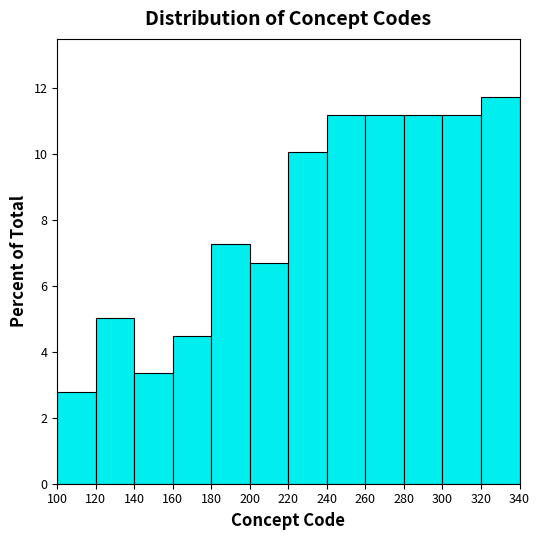

Reading left to right, transcribe this chart: for each bar, give the range it covers on the x-axis and its height. The values are not printed on the chart, so give them approximately, as read against the axis.

100 to 120: 2.8
120 to 140: 5.0
140 to 160: 3.4
160 to 180: 4.4
180 to 200: 7.2
200 to 220: 6.8
220 to 240: 10.0
240 to 260: 11.2
260 to 280: 11.2
280 to 300: 11.2
300 to 320: 11.2
320 to 340: 11.8